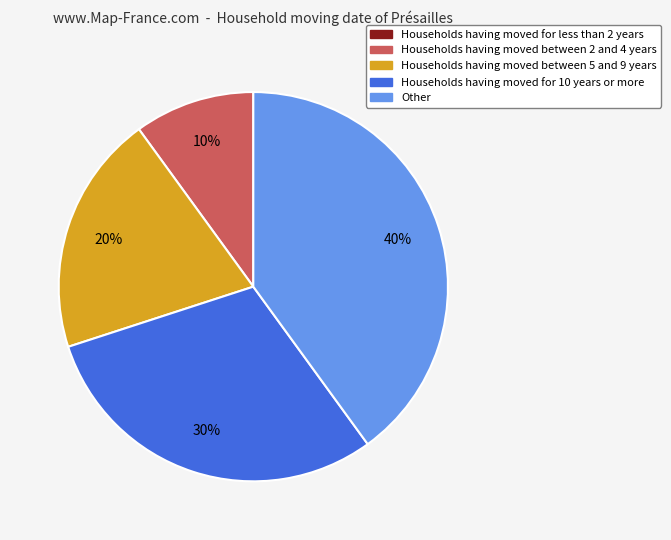

To the nearest percent, what is the difference between the largest and smallest slice percentages?

40%